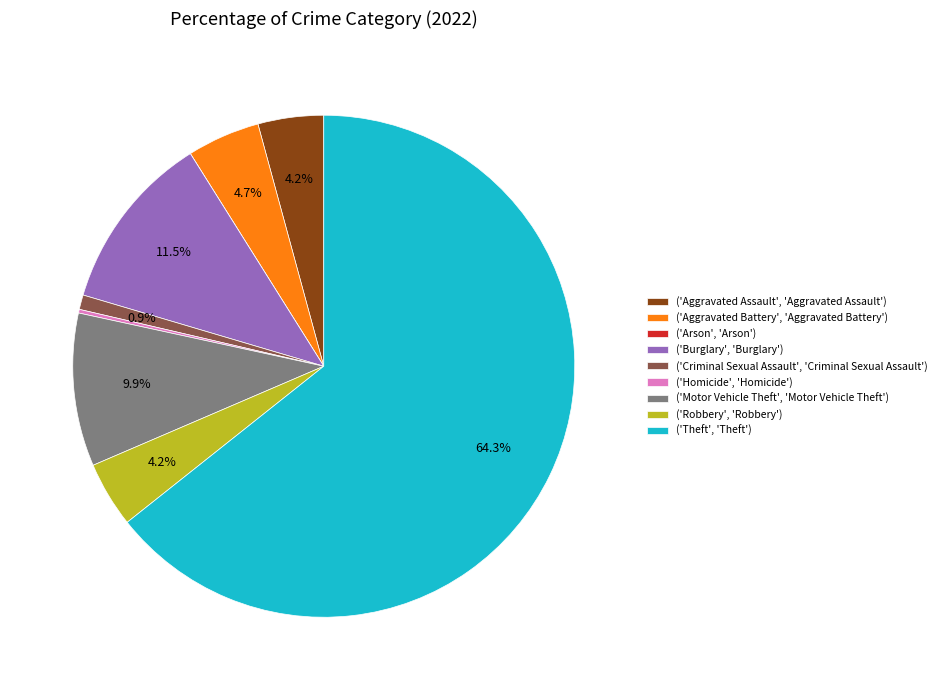

Between ('Motor Vehicle Theft', 'Motor Vehicle Theft') and ('Theft', 'Theft'), which is larger?

('Theft', 'Theft')